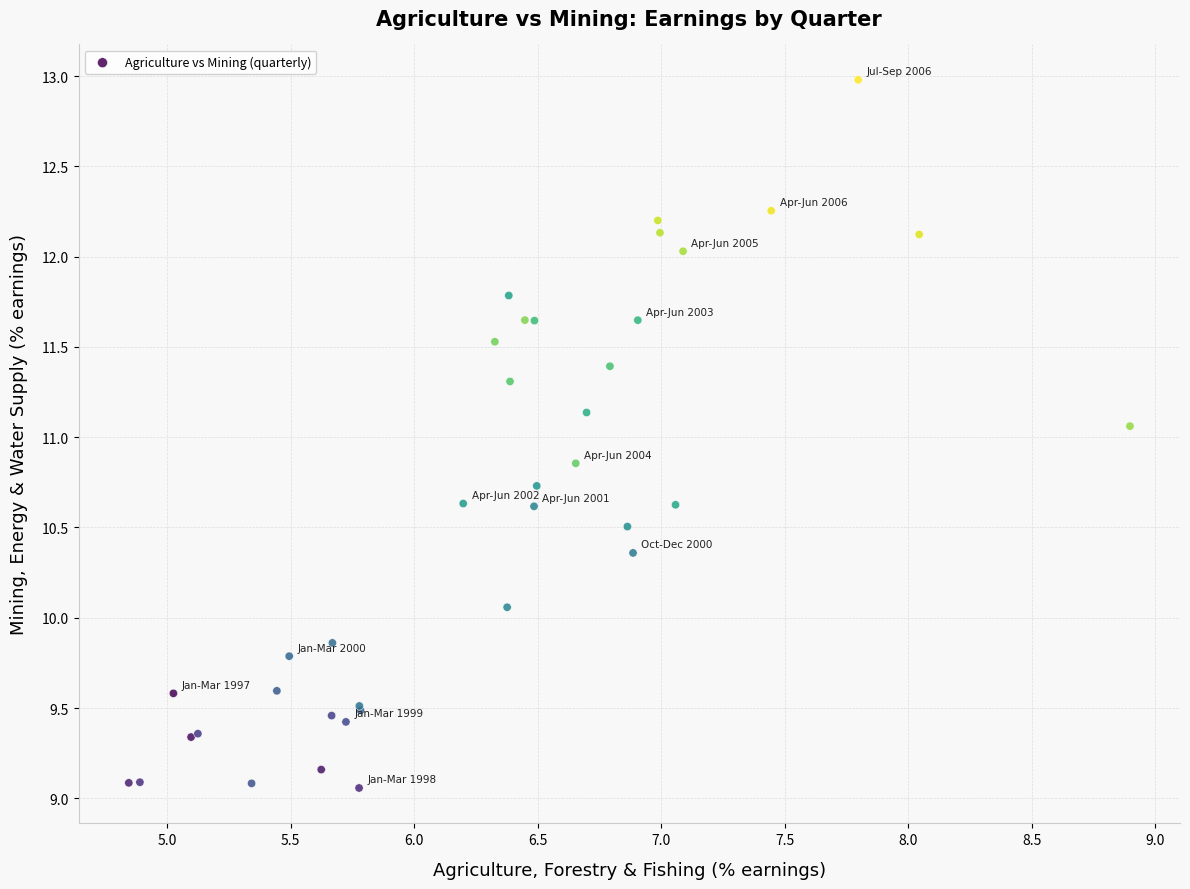

What Y value in the scatter plot is closest to 11?

11.1